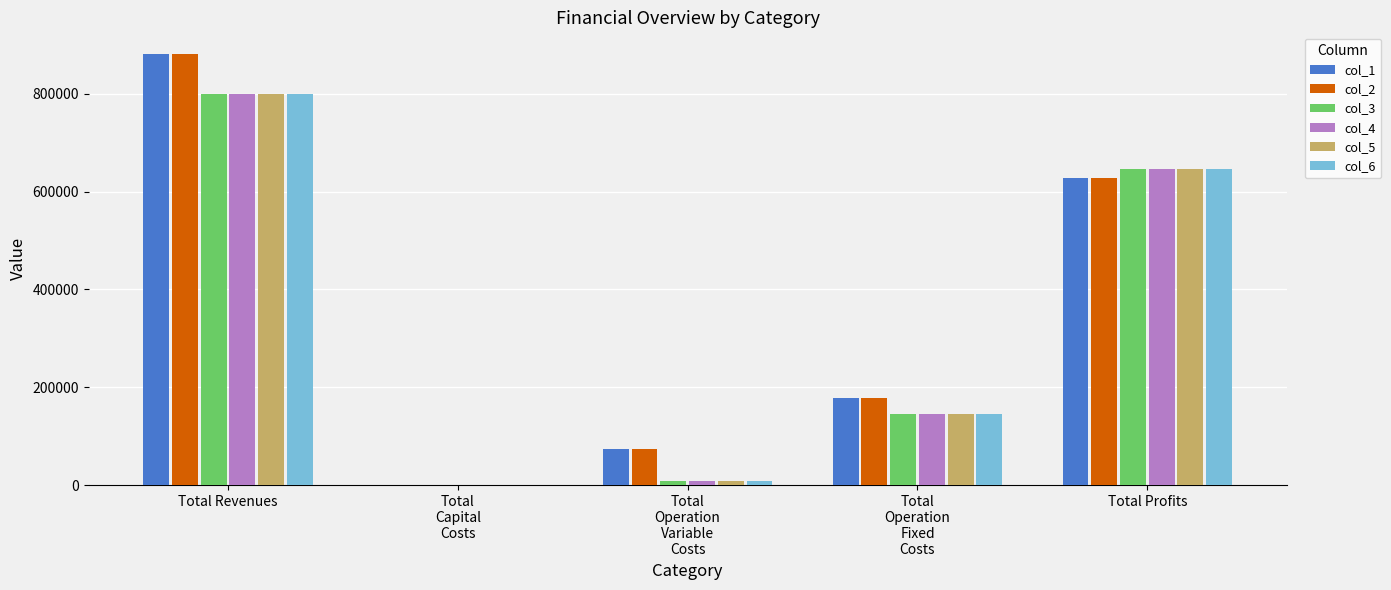

Is it true that col_5 equals 410075.5 at Total Profits?

False